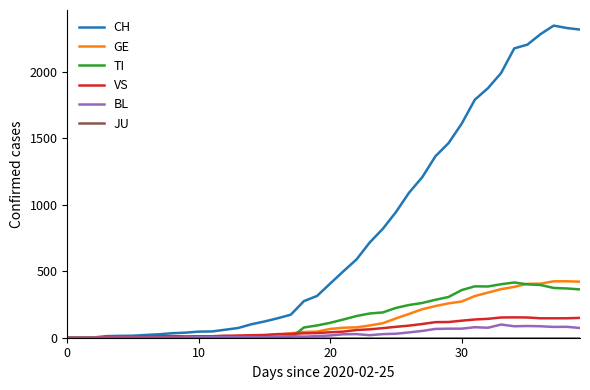

Which series has the largest total across all categories?

CH